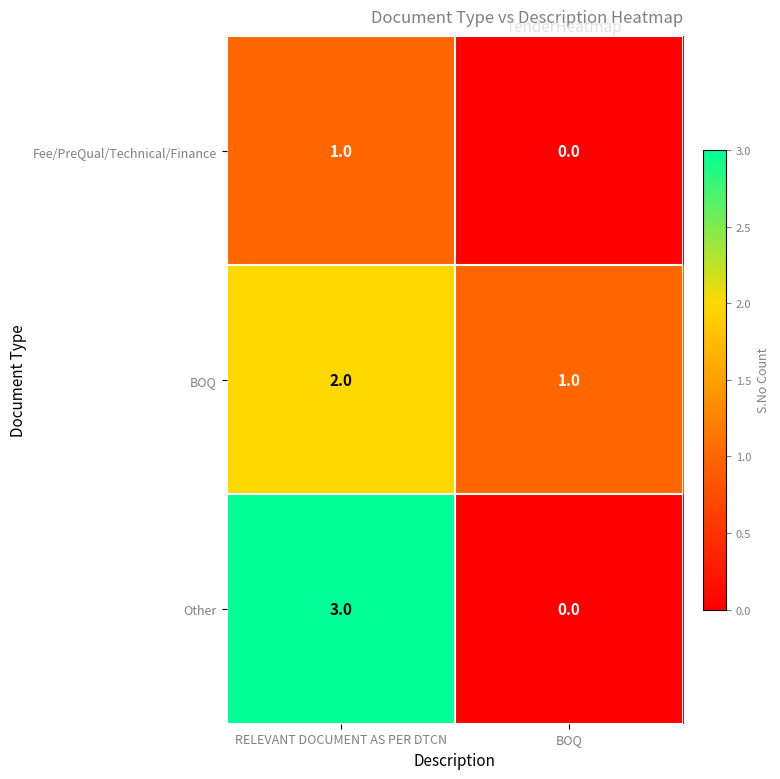

At which category is the sum across all series the highest?

RELEVANT DOCUMENT AS PER DTCN